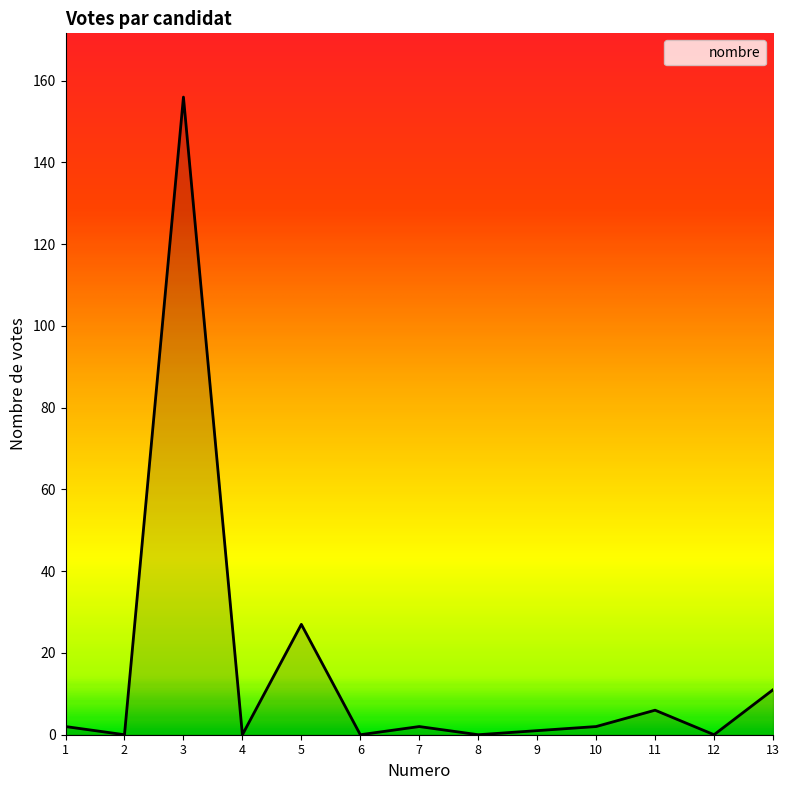

What is the change in value from 3 to 8?

-156